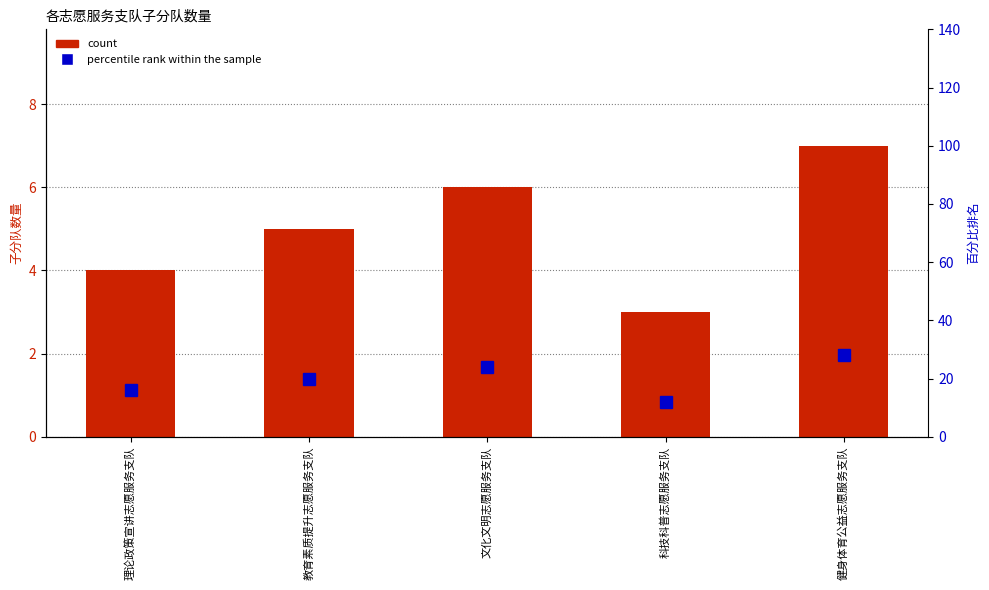

Which category has the lowest value across all series?

科技科普志愿服务支队